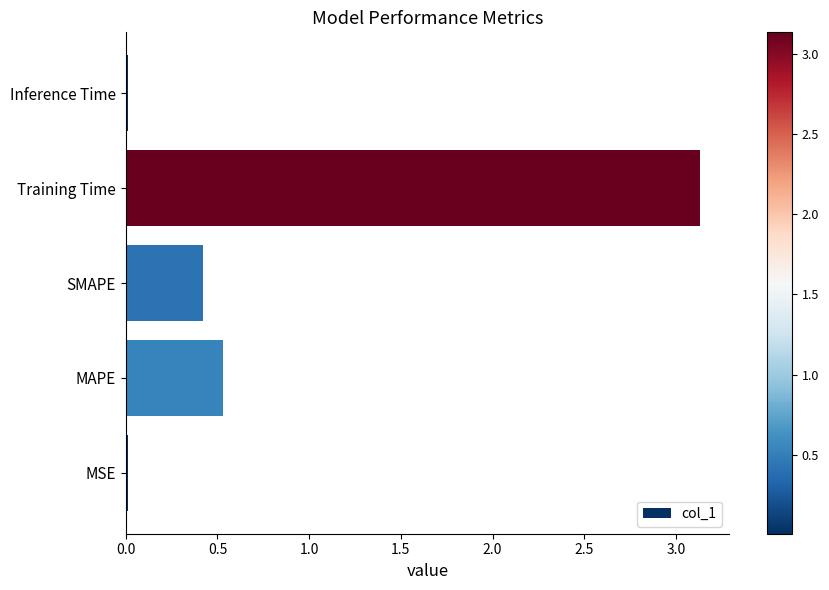

What is the sum of all values?

4.1